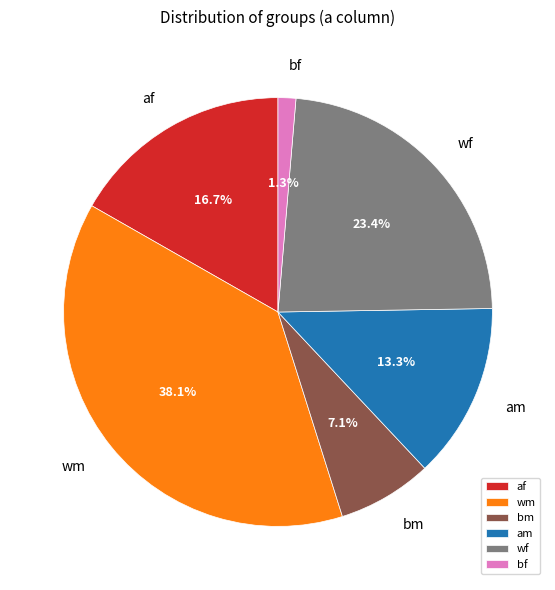

To the nearest percent, what is the combined percentage of am and wf?

37%